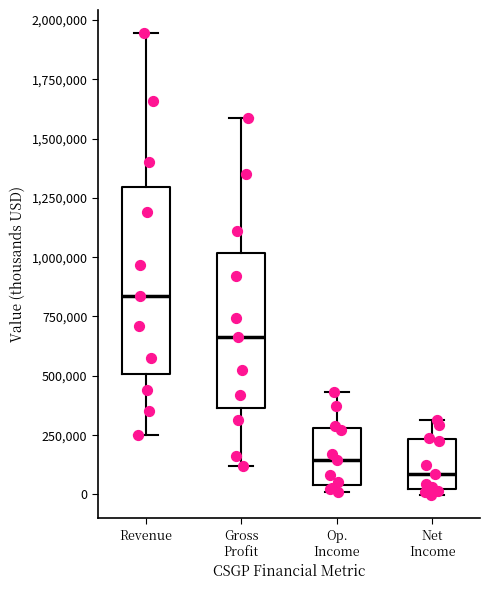

Where is the upper edge of the box for Op. Income on the y-axis? The values are not printed on the chart, so give them approximately, as read against the axis.

300000